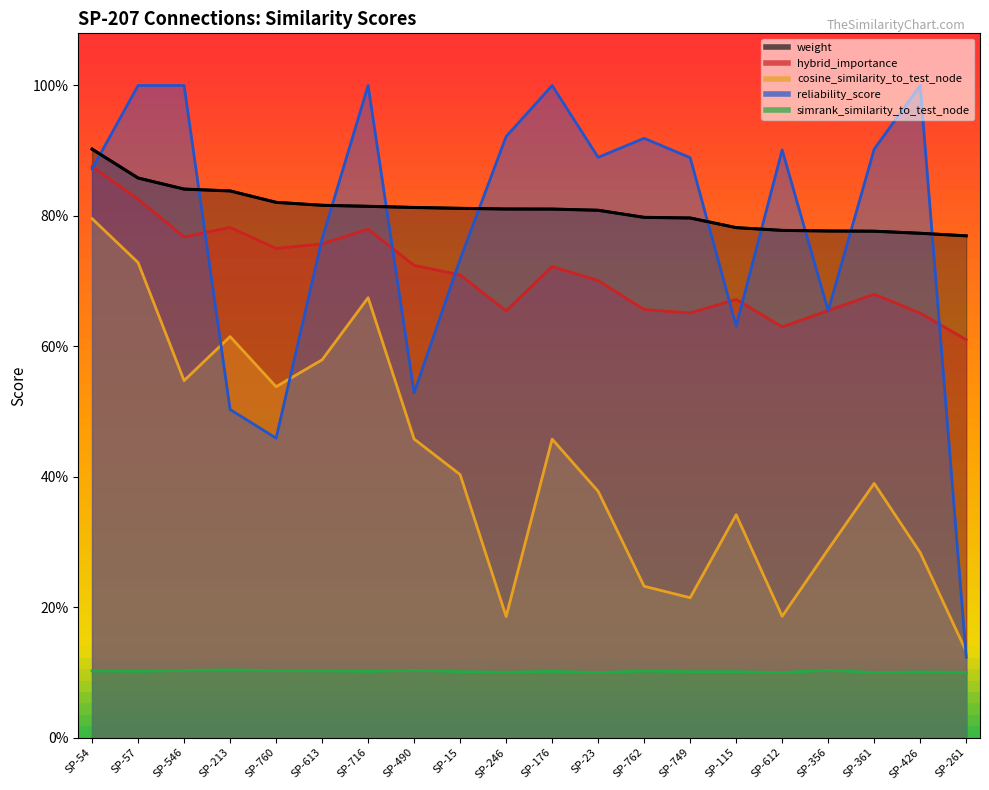

Reading left to right, transcribe all the data shown in this chart.

weight: 0.9	0.9	0.8	0.8	0.8	0.8	0.8	0.8	0.8	0.8	0.8	0.8	0.8	0.8	0.8	0.8	0.8	0.8	0.8	0.8
hybrid_importance: 0.9	0.8	0.8	0.8	0.8	0.8	0.8	0.7	0.7	0.7	0.7	0.7	0.7	0.7	0.7	0.6	0.7	0.7	0.7	0.6
cosine_similarity_to_test_node: 0.8	0.7	0.5	0.6	0.5	0.6	0.7	0.5	0.4	0.2	0.5	0.4	0.2	0.2	0.3	0.2	0.3	0.4	0.3	0.1
reliability_score: 0.9	1.0	1.0	0.5	0.5	0.8	1.0	0.5	0.7	0.9	1.0	0.9	0.9	0.9	0.6	0.9	0.7	0.9	1.0	0.1
simrank_similarity_to_test_node: 0.1	0.1	0.1	0.1	0.1	0.1	0.1	0.1	0.1	0.1	0.1	0.1	0.1	0.1	0.1	0.1	0.1	0.1	0.1	0.1